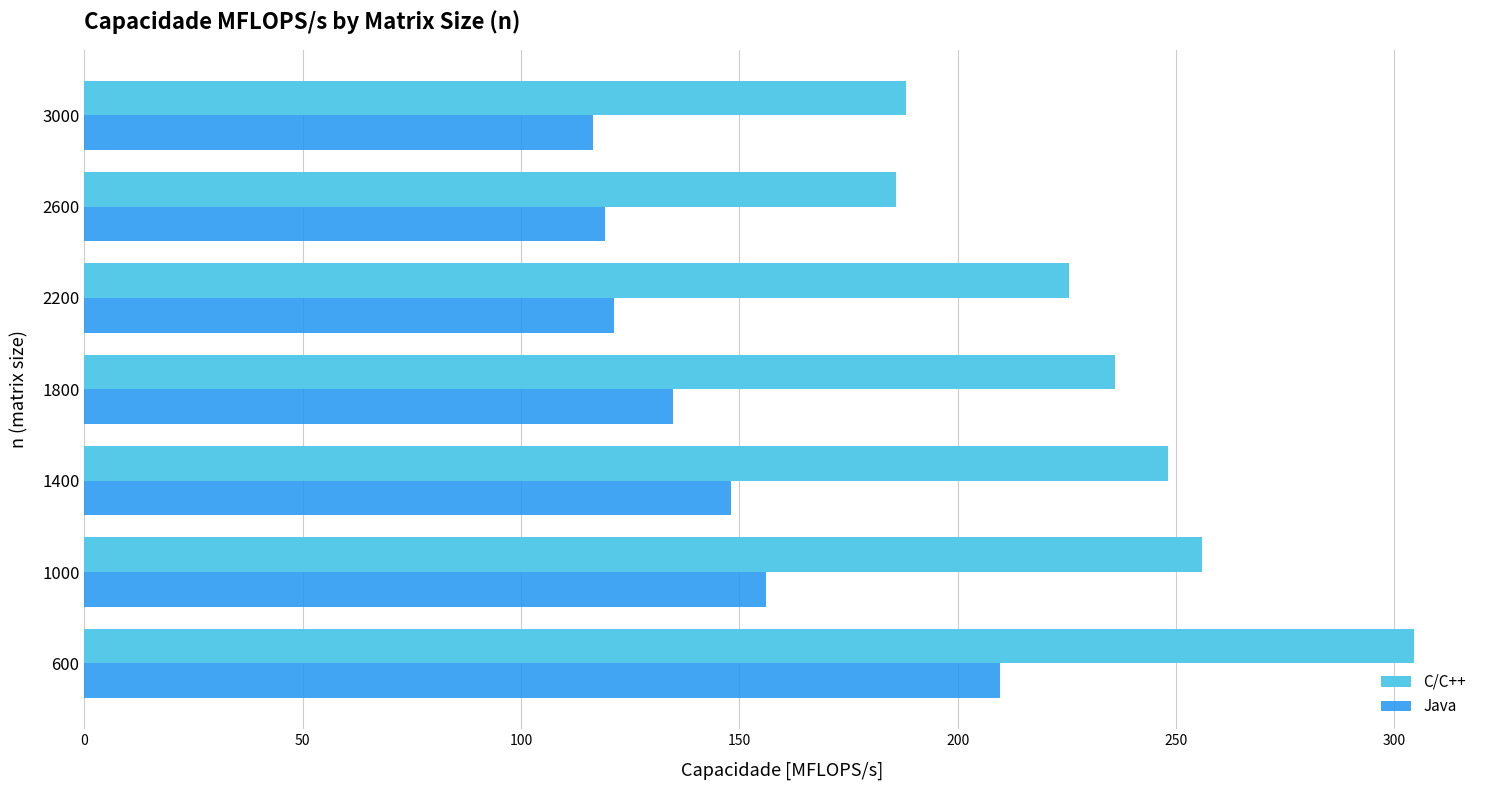

What is the difference between the maximum and minimum values in the C/C++ series?

118.6